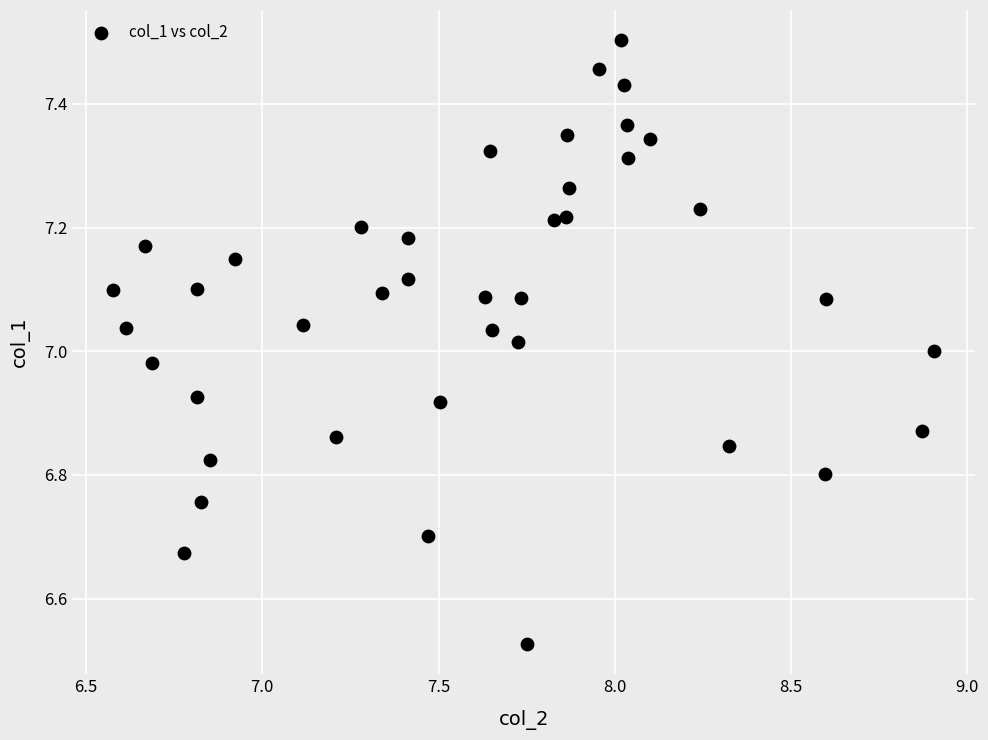

What is the range of Y values (max minus min)?

1.0